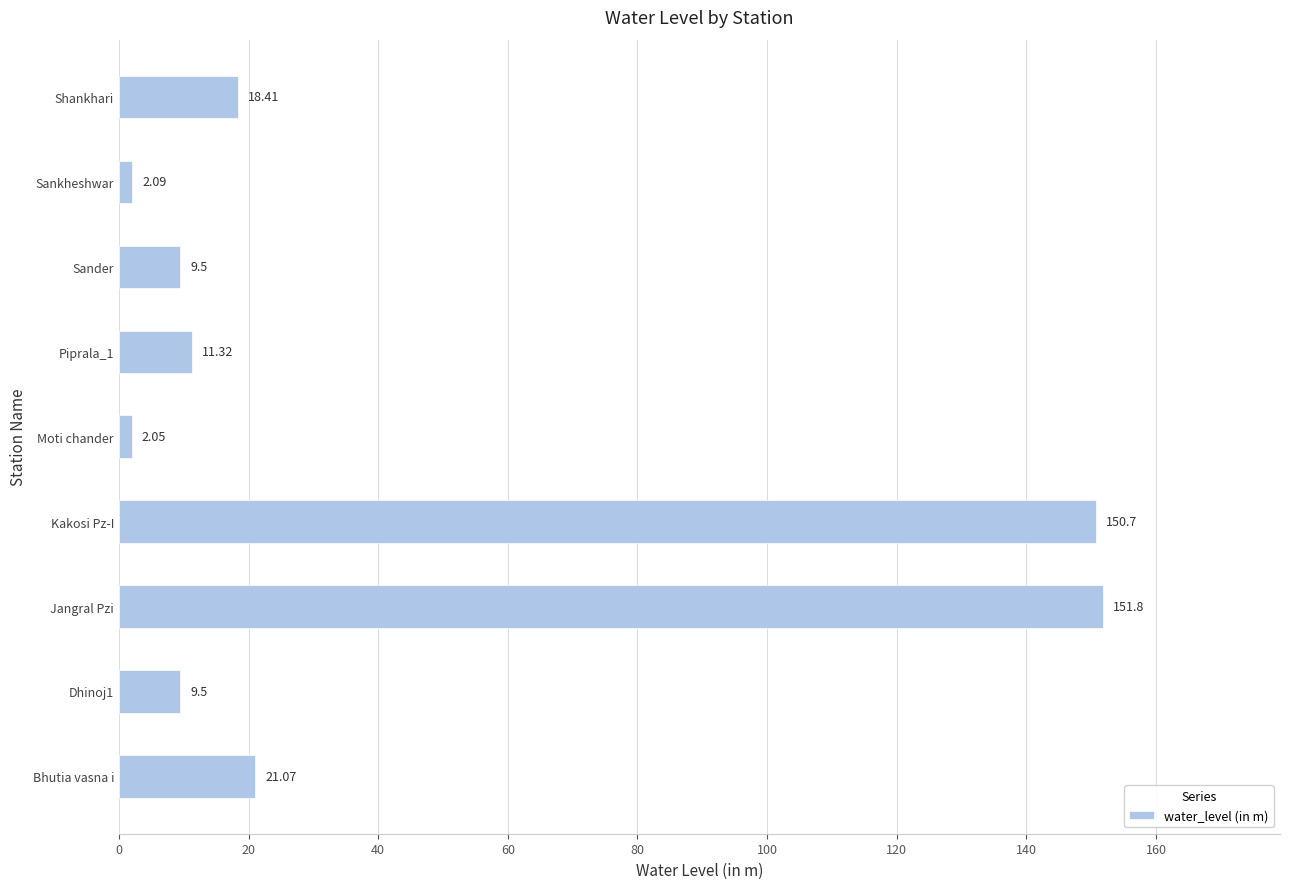

What is the difference between the values at Shankhari and Piprala_1?

7.1